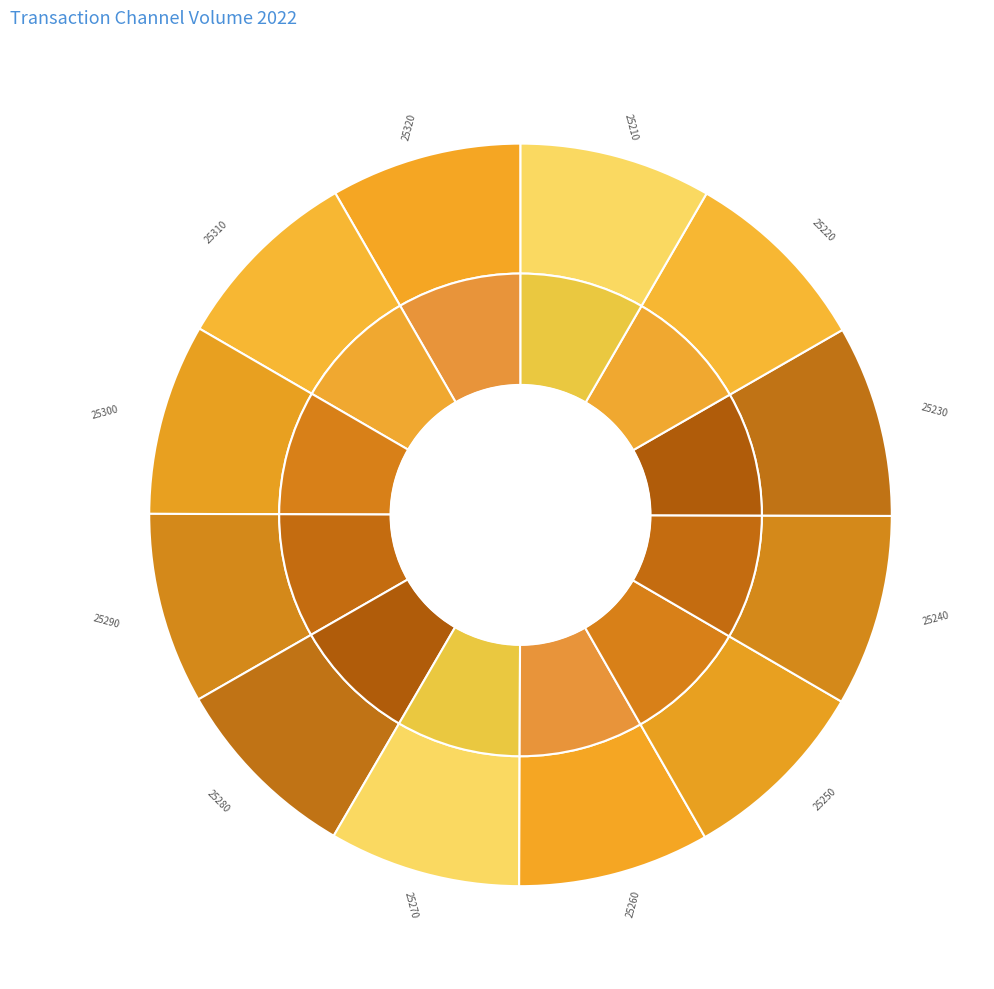

To the nearest percent, what is the combined percentage of 25320 and 25220?

17%